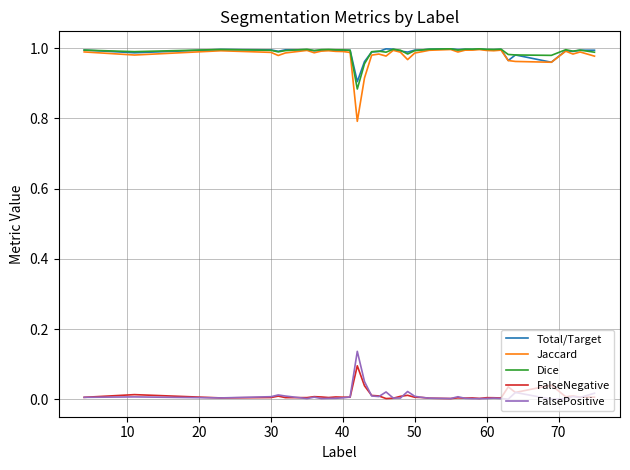

True or false: Dice and FalseNegative cross at least once.

False